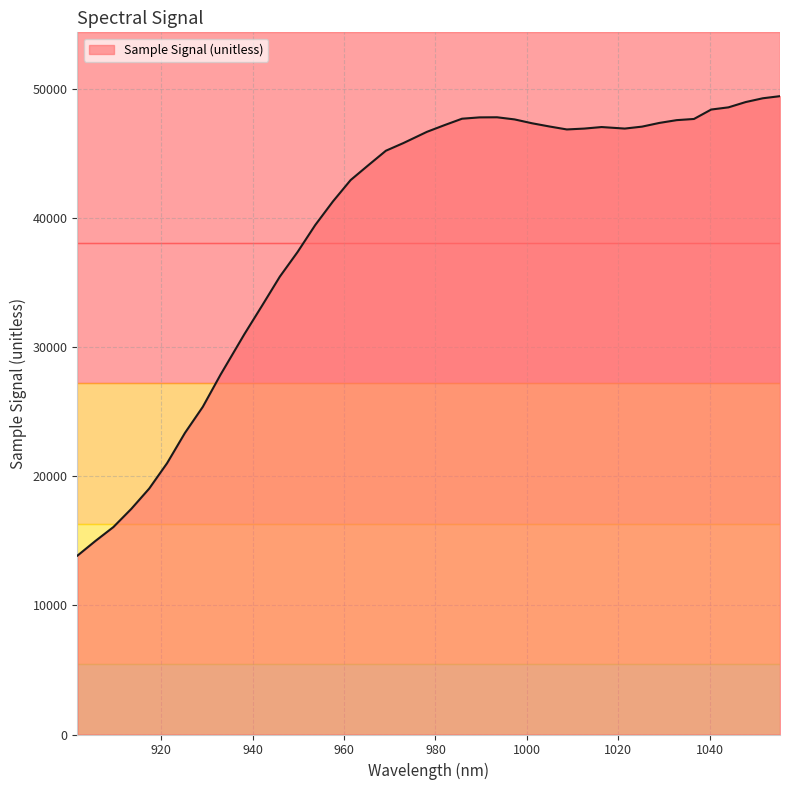

What is the smallest value displayed?

13865